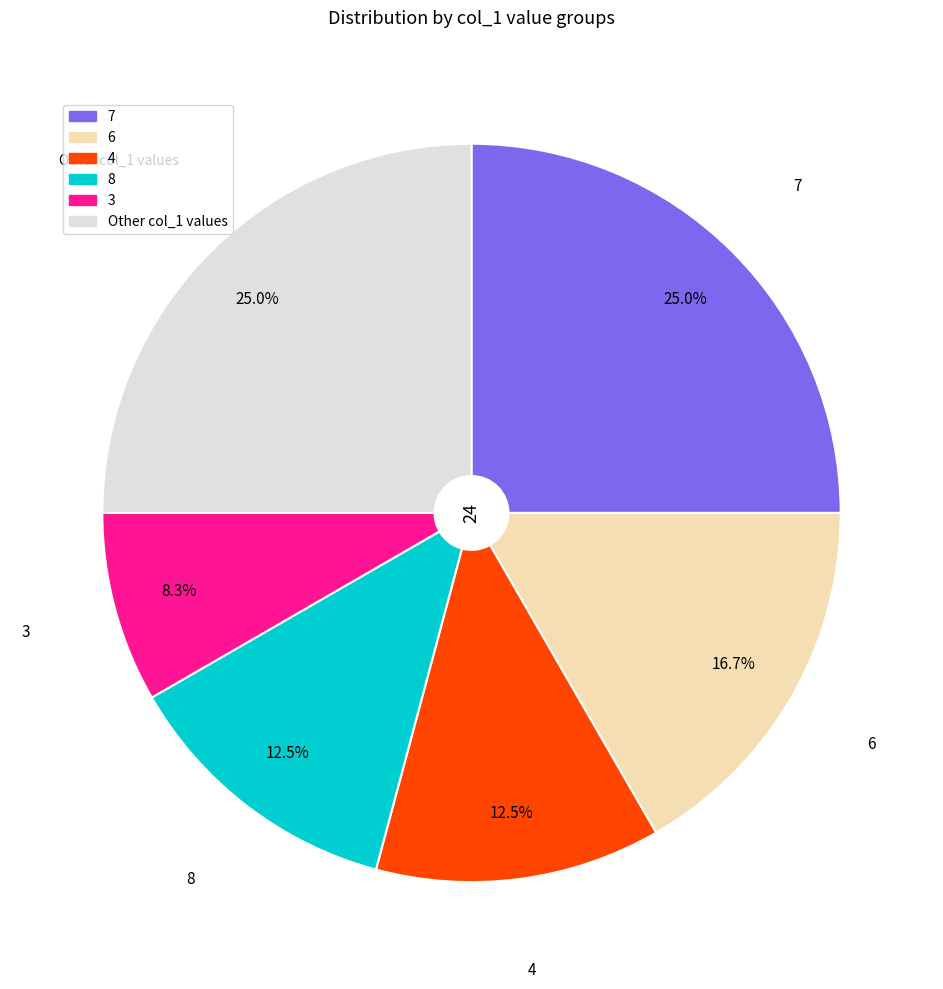

To the nearest percent, what is the average slice percentage?

17%